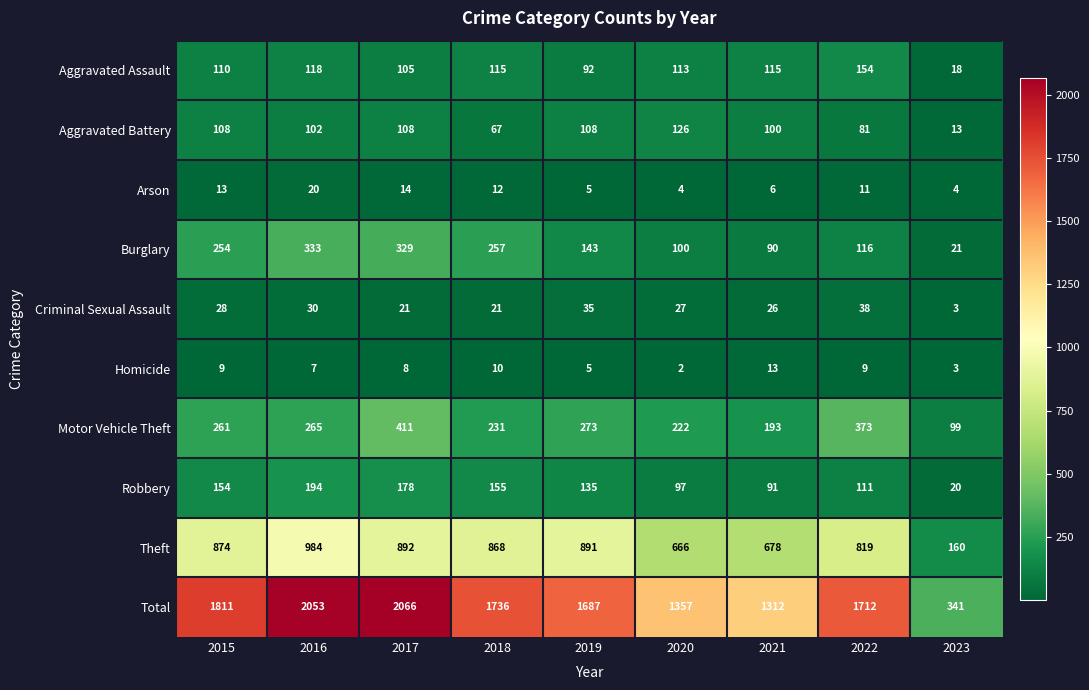

Which label corresponds to the smallest value in the chart?

2020